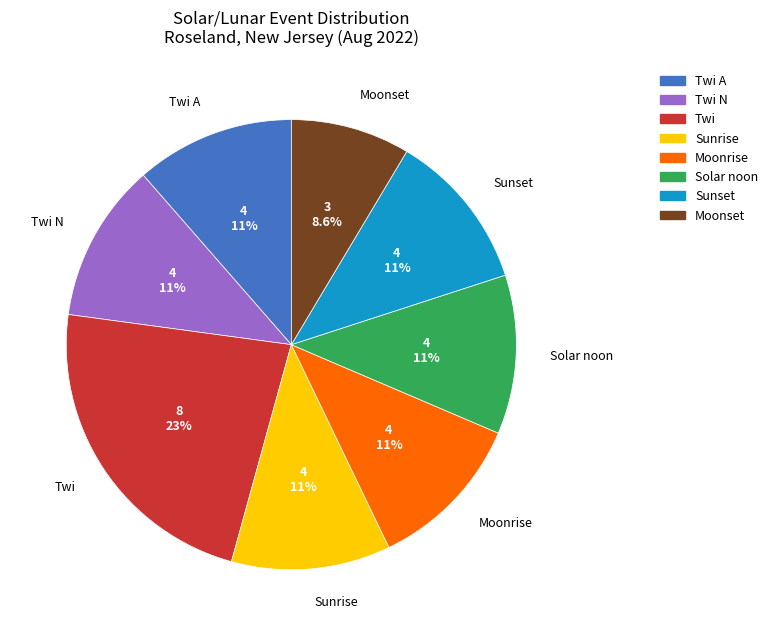

To the nearest percent, what is the average slice percentage?

12%